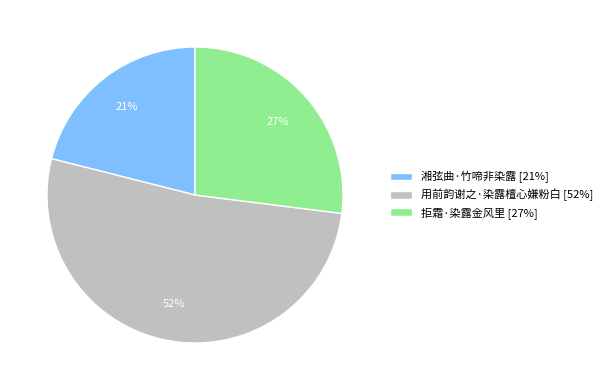

How many segments does this pie chart have?

3